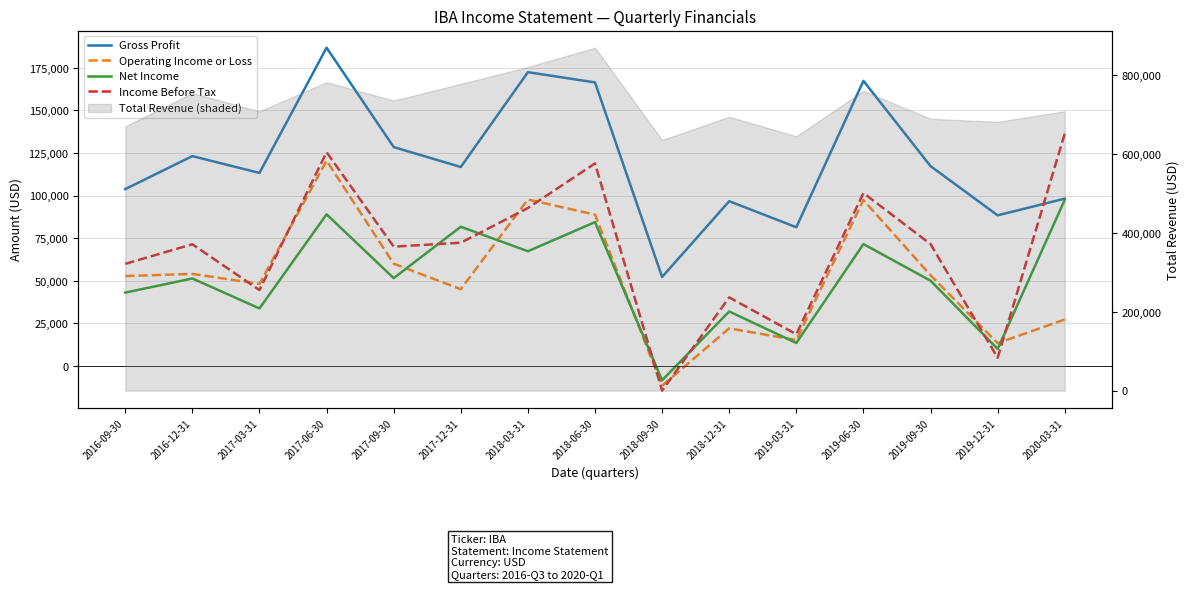

Where is the first local maximum for Operating Income or Loss?

2016-12-31